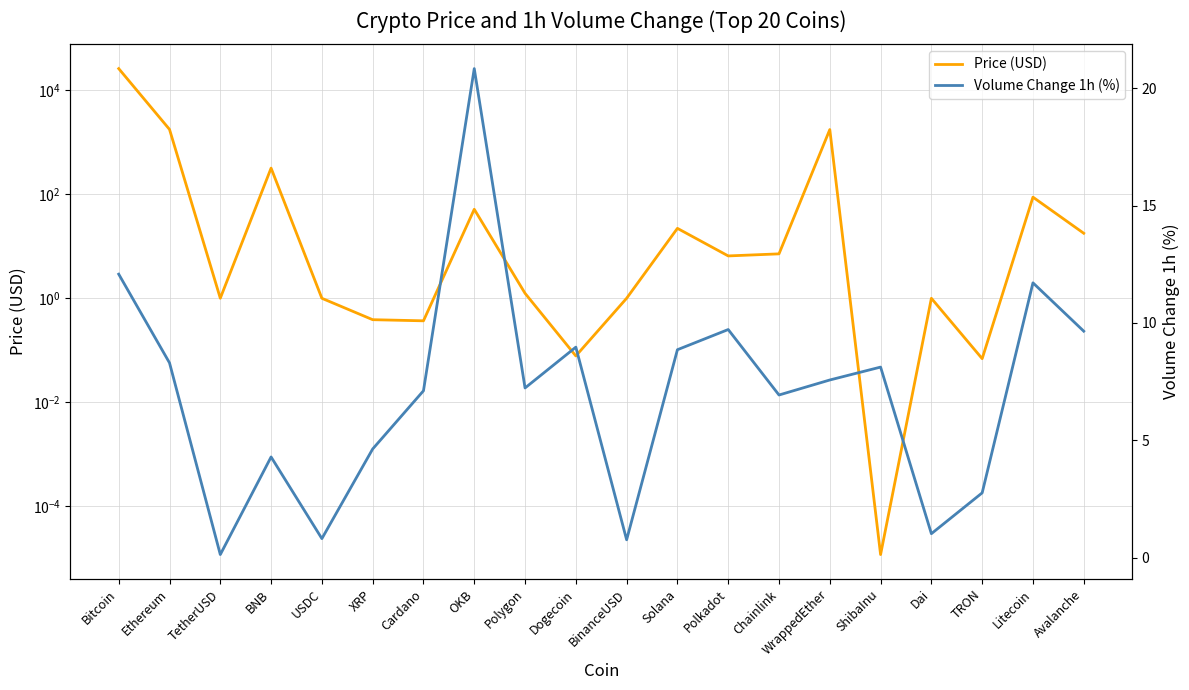

What is the maximum value shown in the chart?

25974.6